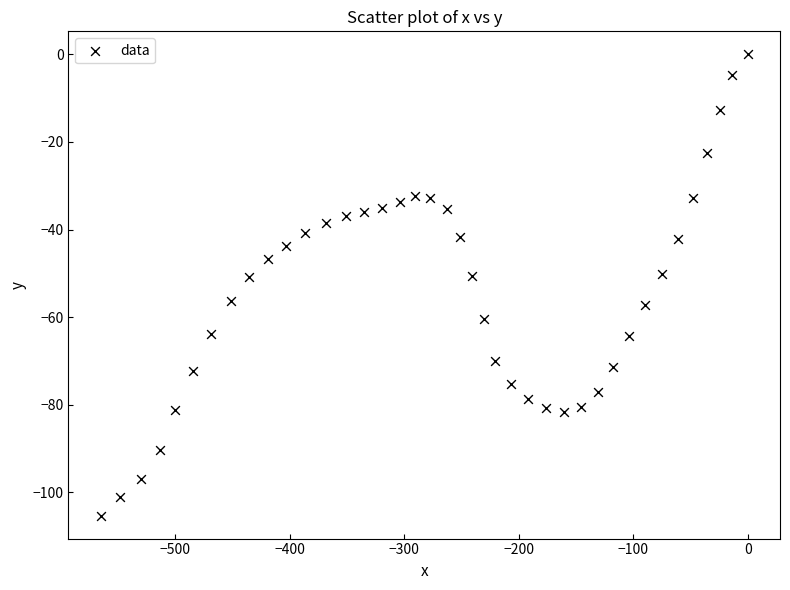

What is the range of X values (max minus min)?

565.3